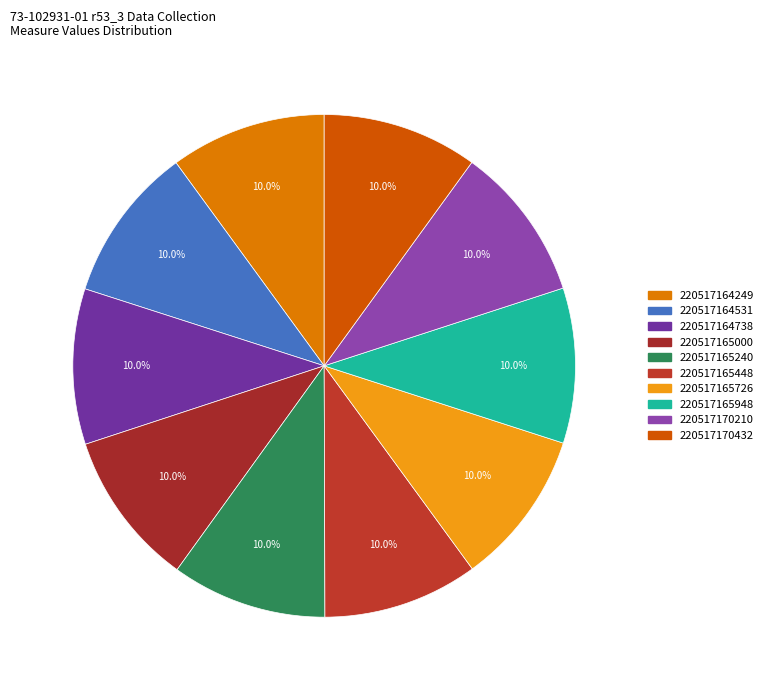

Is it true that 220517165000 is 10% of the pie?

True